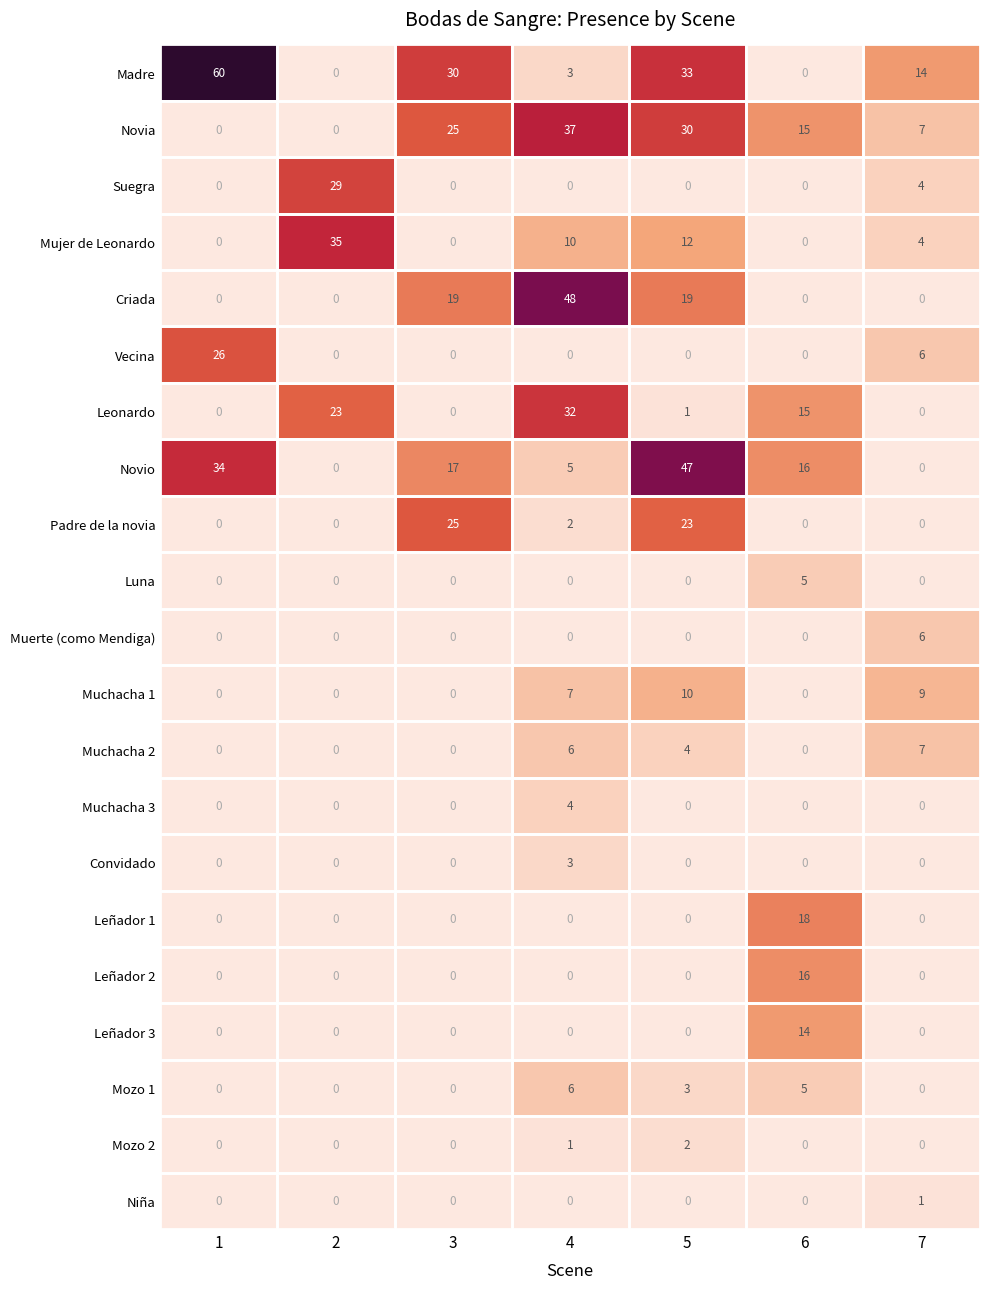

What is the greatest value displayed?

60